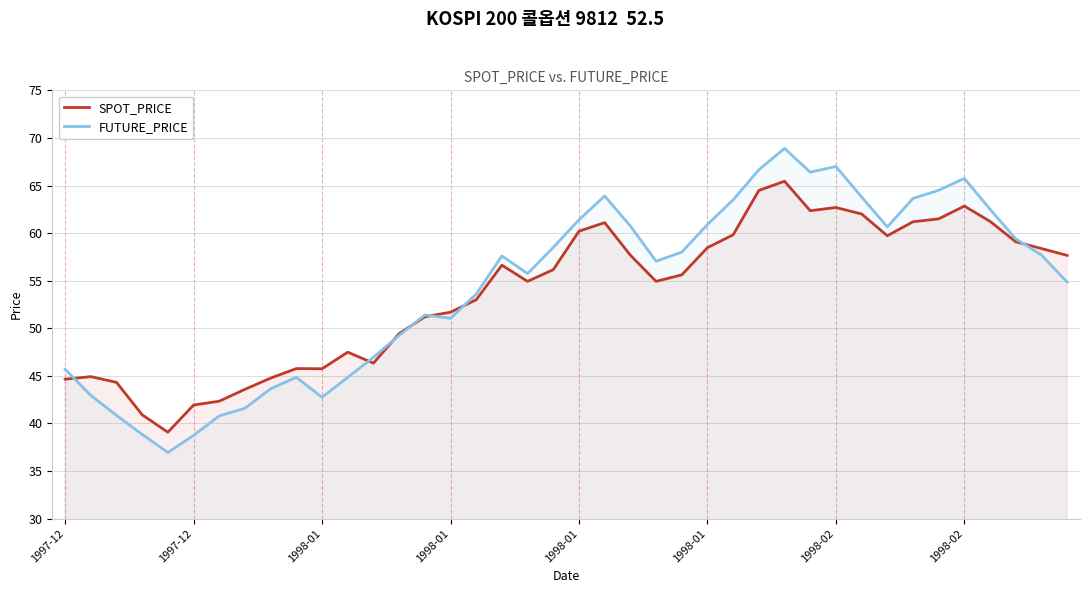

Where does the SPOT_PRICE series first go above 56?

17